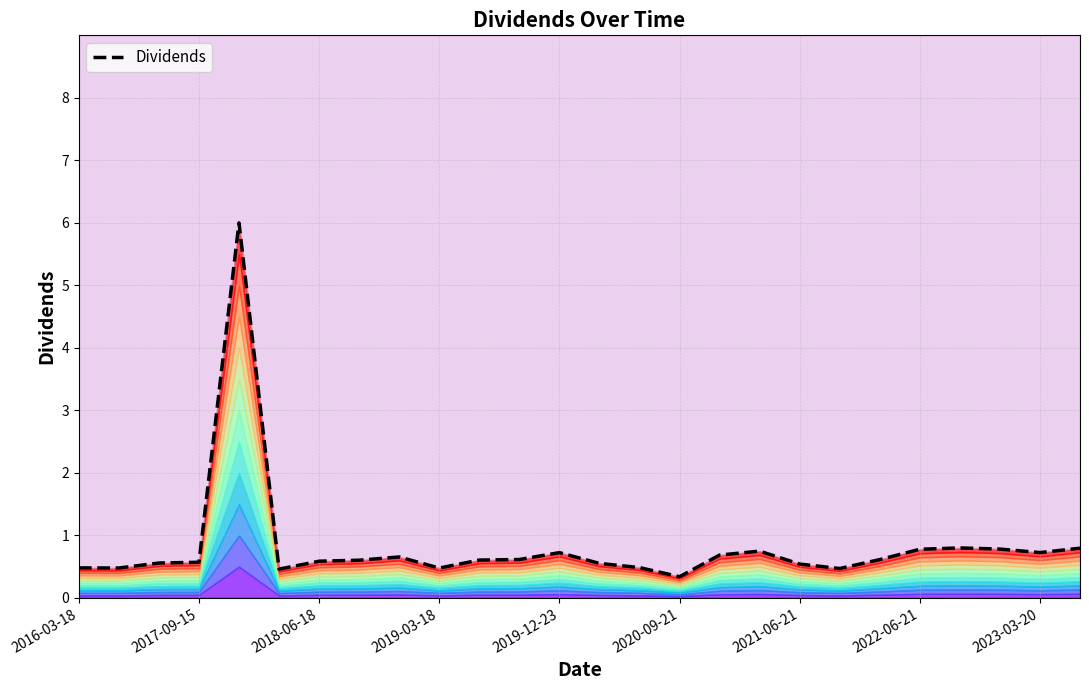

How many series are shown in this chart?

1